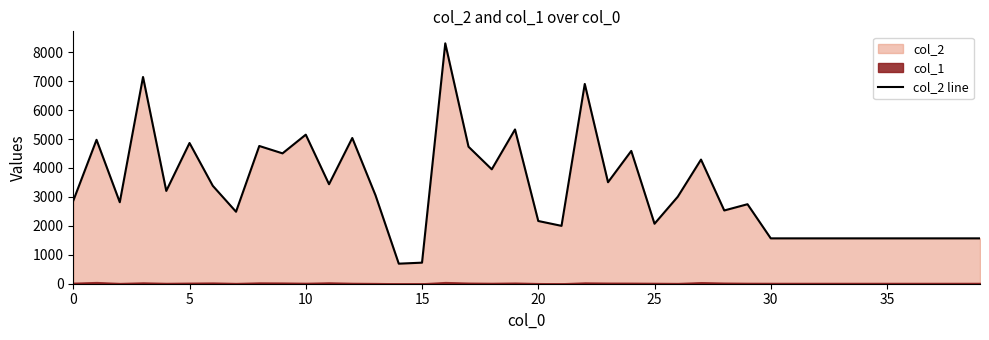

At which category does the chart reach its minimum across all series?

14